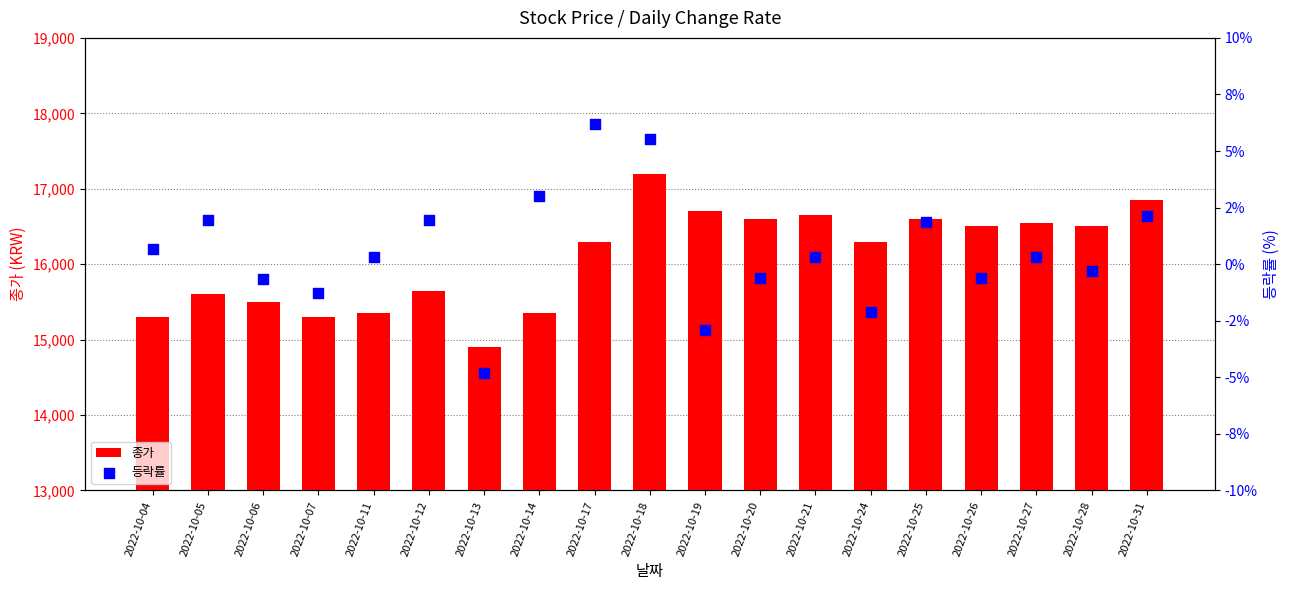

At which category is the sum across all series the highest?

2022-10-18